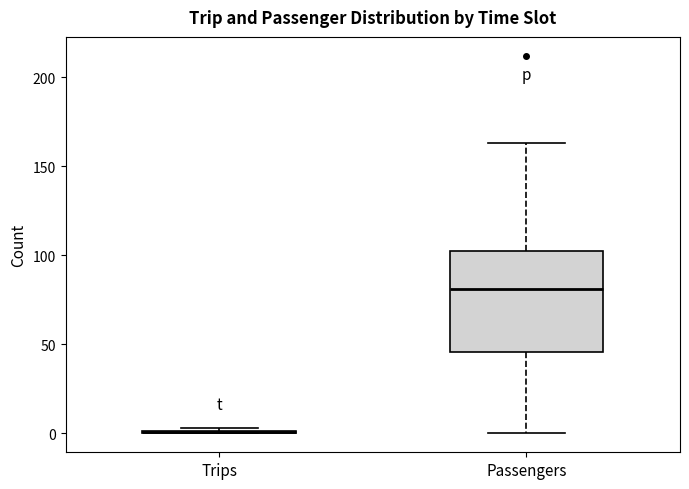

Reading left to right, transcribe this box plot: for each box, give where its median line is, the range the box spans, and where its two whiskers end, as read against the y-axis. The values are not printed on the chart, so give them approximately, as read against the axis.

Trips: box collapsed to a line at 0, whiskers 0 to 5
Passengers: median 80, box 45 to 105, whiskers 0 to 165